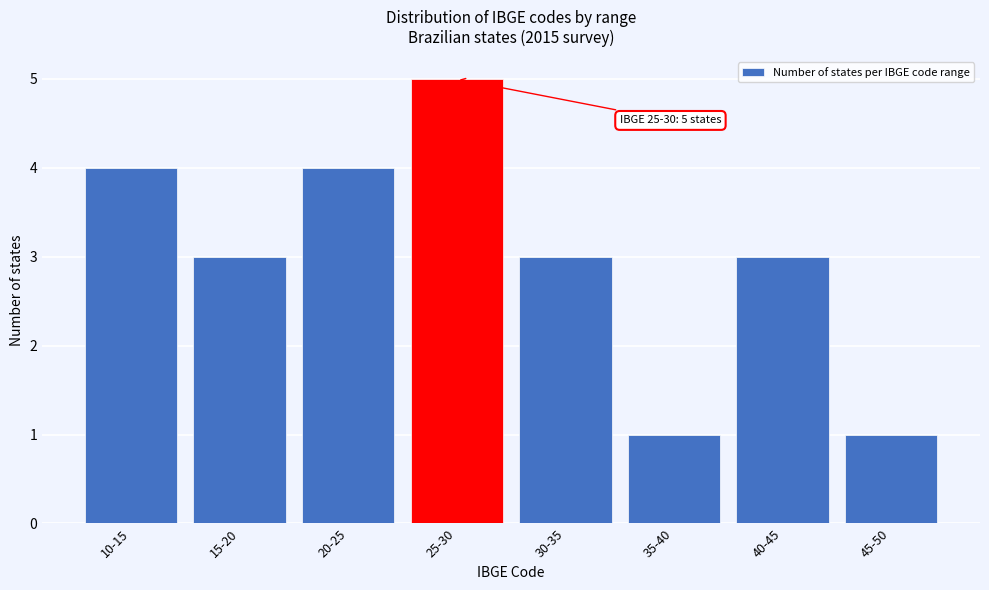

Reading right to left, extract all data points from this chart.

1	3	1	3	5	4	3	4